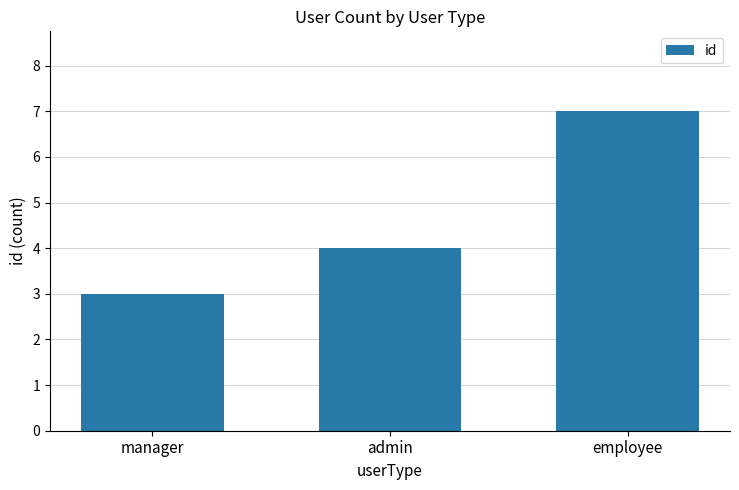

True or false: the data shows 3 at admin.

False